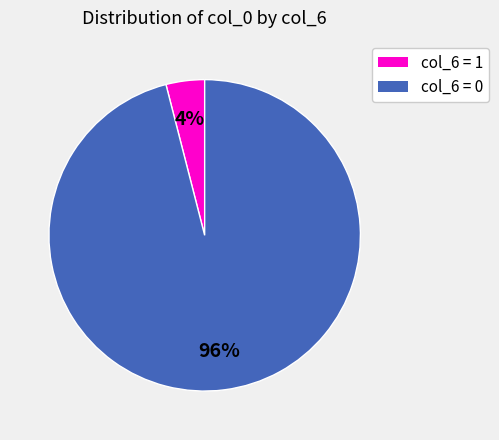

To the nearest percent, what portion does col_6 = 1 represent?

4%